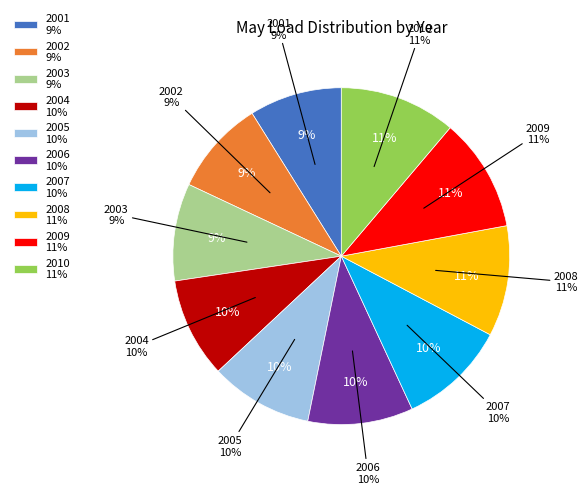

Which category has the smallest portion of the pie?

2001